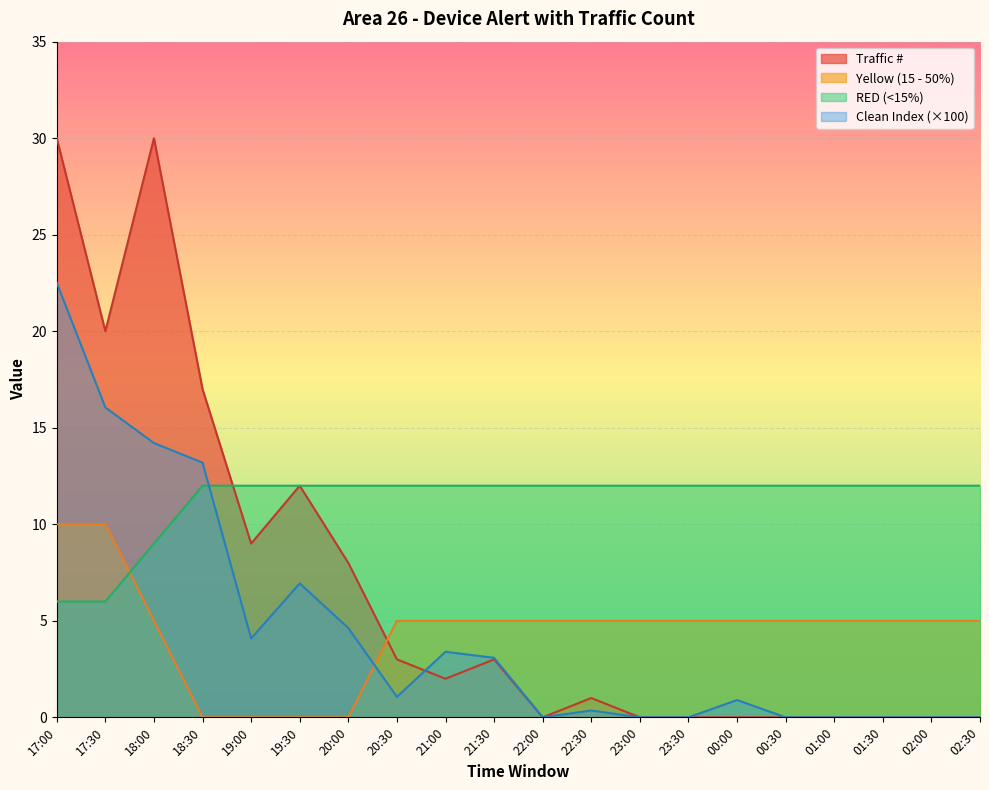

What is the minimum value for RED (<15%)?

6.0